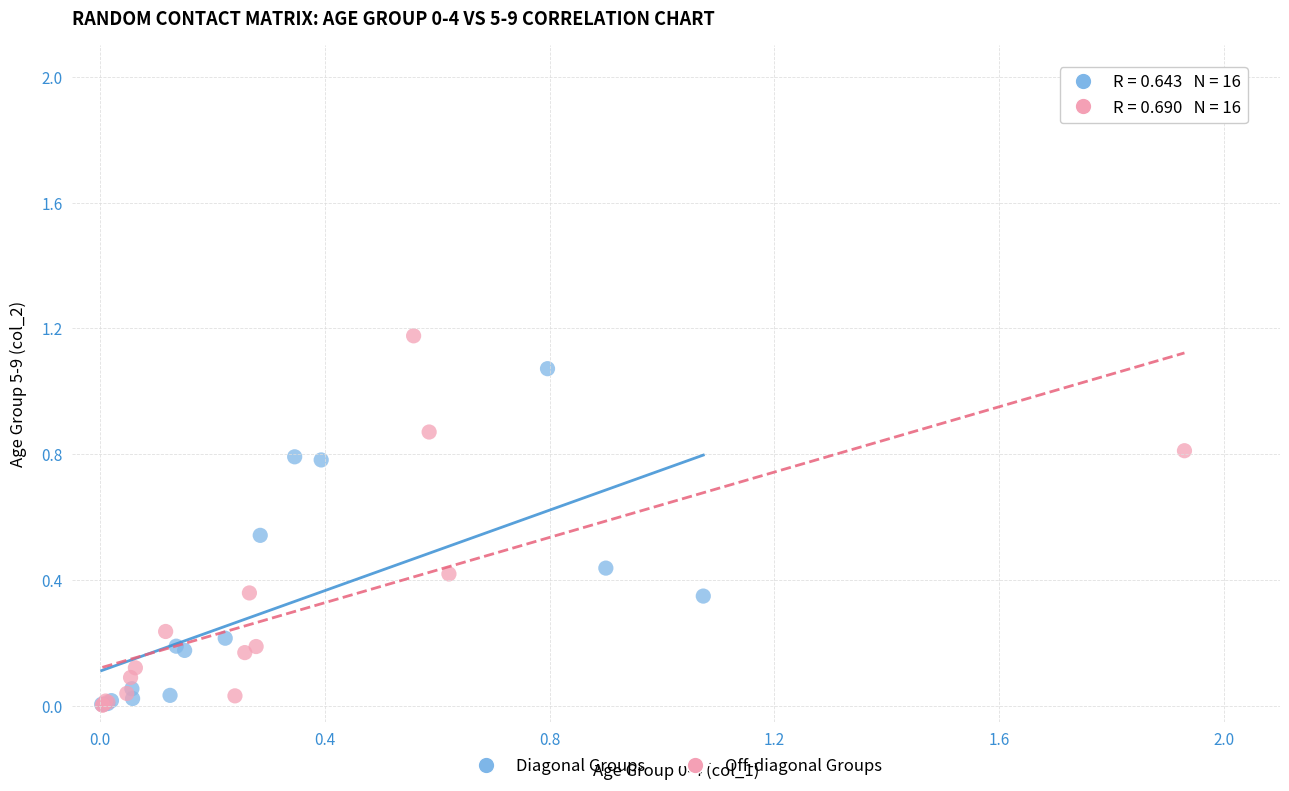

Which series has the largest Y range (max minus min)?

Off-diagonal Groups